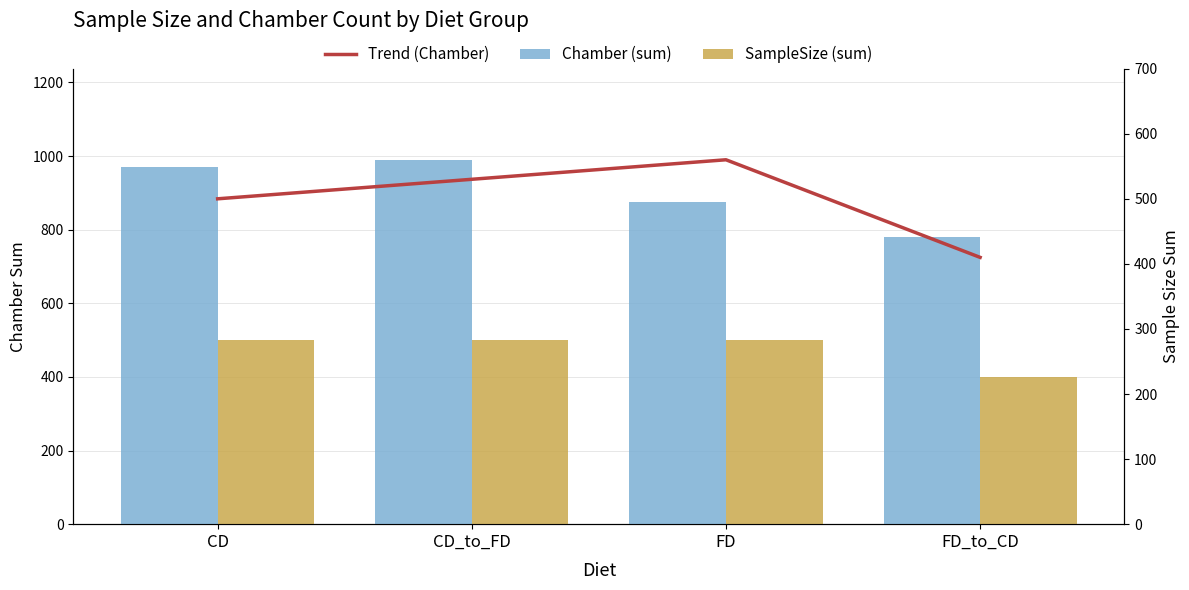

What is the label of the 1st bar from the left?

CD